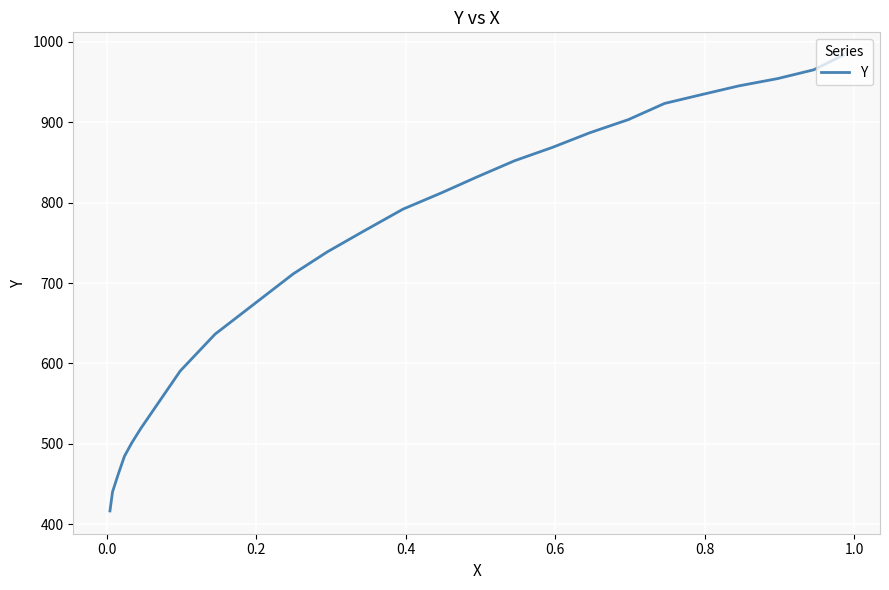

What is the average value?

746.5